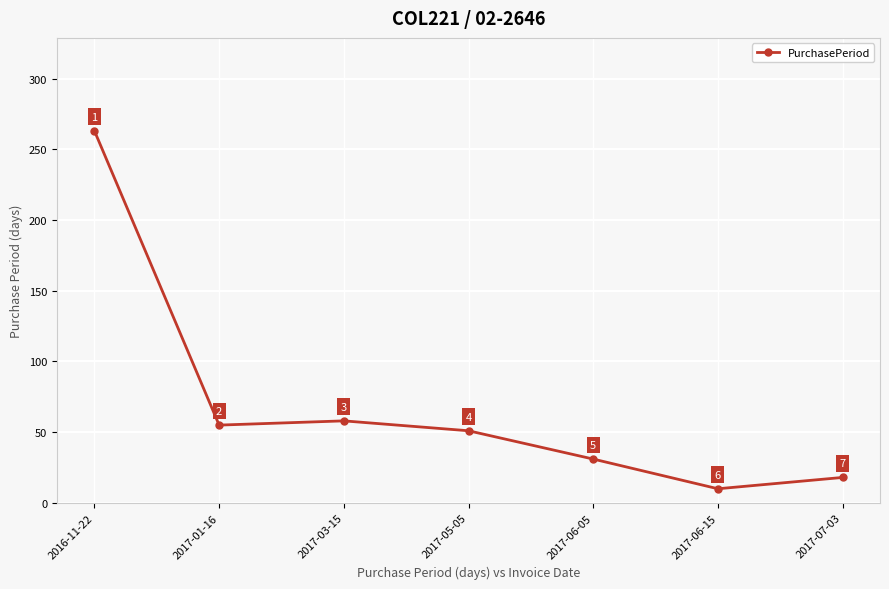

What is the sum of the values at 2017-05-05 and 2017-07-03?

69